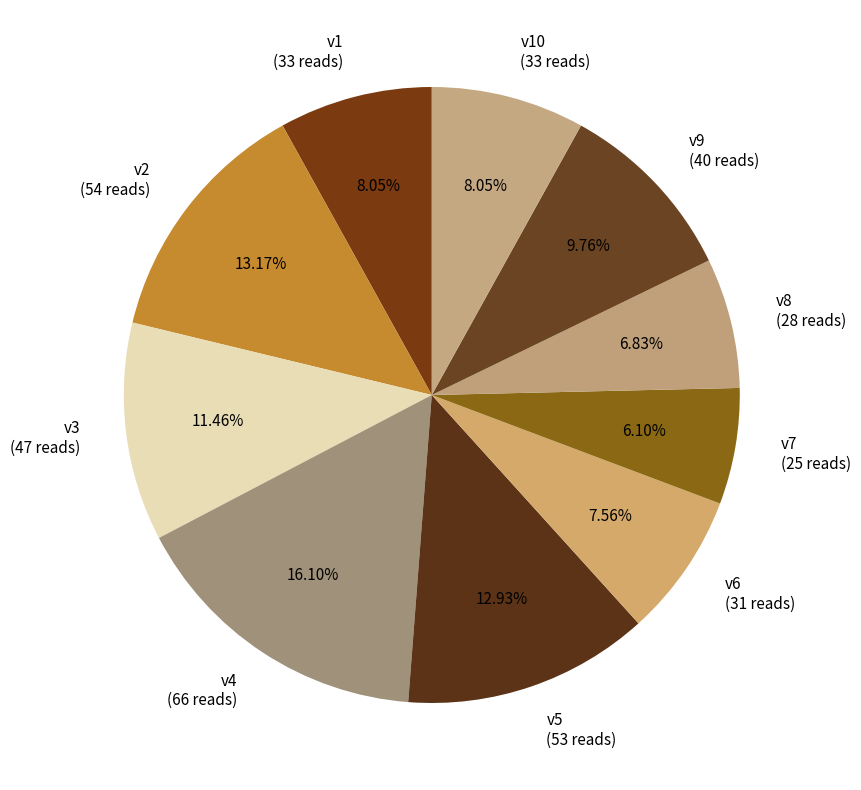

Is there any slice that represents more than half of the pie?

No